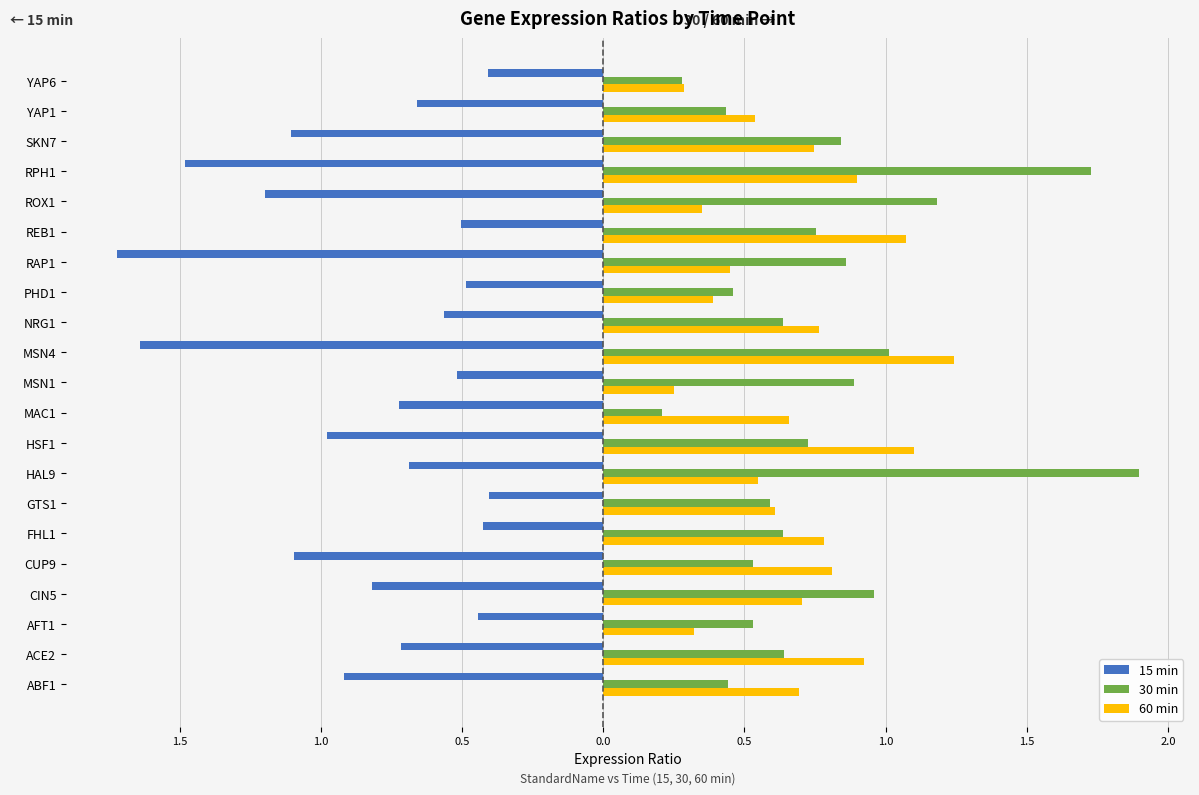

What is the lowest value of the 30 min series?

0.2